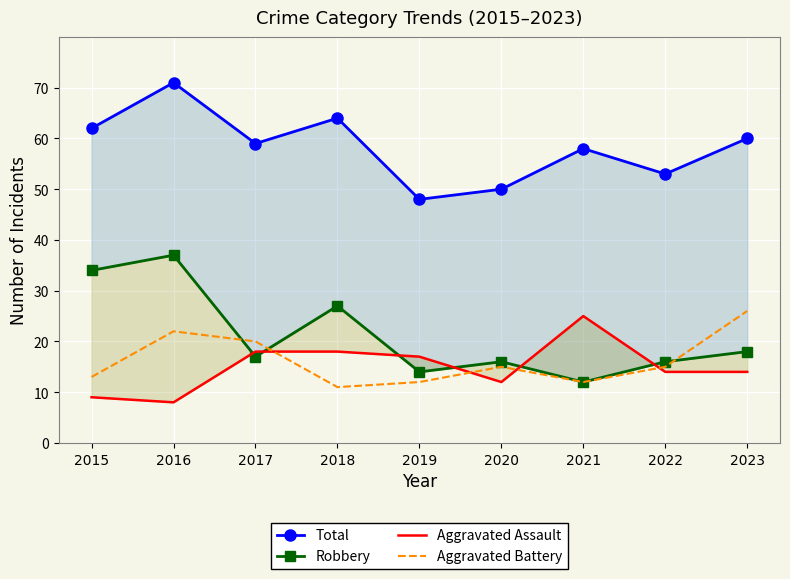

Reading left to right, extract all data points from this chart.

Total: 2015=62	2016=71	2017=59	2018=64	2019=48	2020=50	2021=58	2022=53	2023=60
Robbery: 2015=34	2016=37	2017=17	2018=27	2019=14	2020=16	2021=12	2022=16	2023=18
Aggravated Assault: 2015=9	2016=8	2017=18	2018=18	2019=17	2020=12	2021=25	2022=14	2023=14
Aggravated Battery: 2015=13	2016=22	2017=20	2018=11	2019=12	2020=15	2021=12	2022=15	2023=26